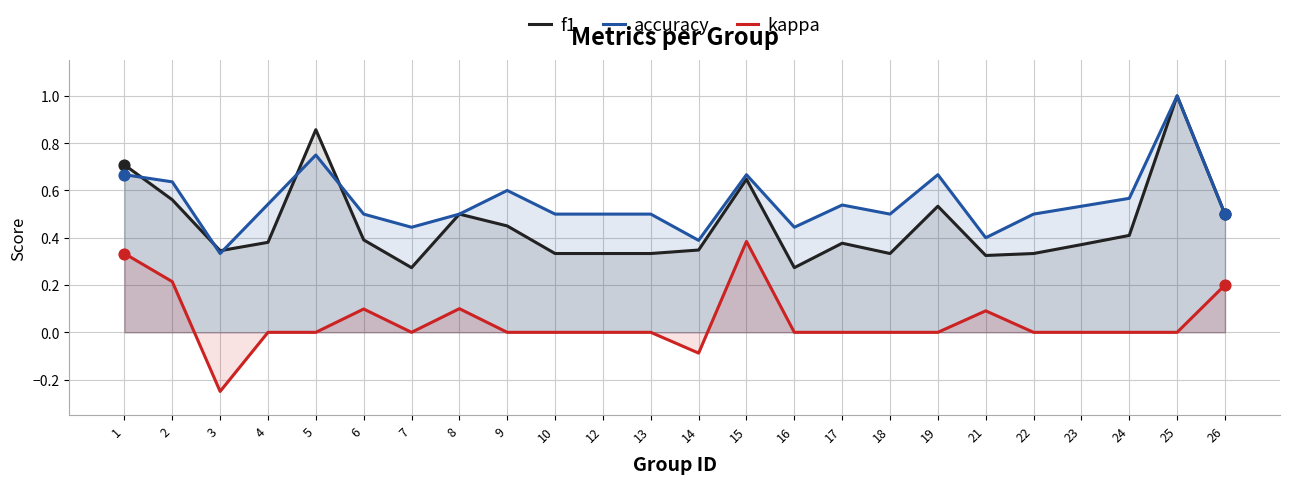

Which series has the largest total across all categories?

accuracy